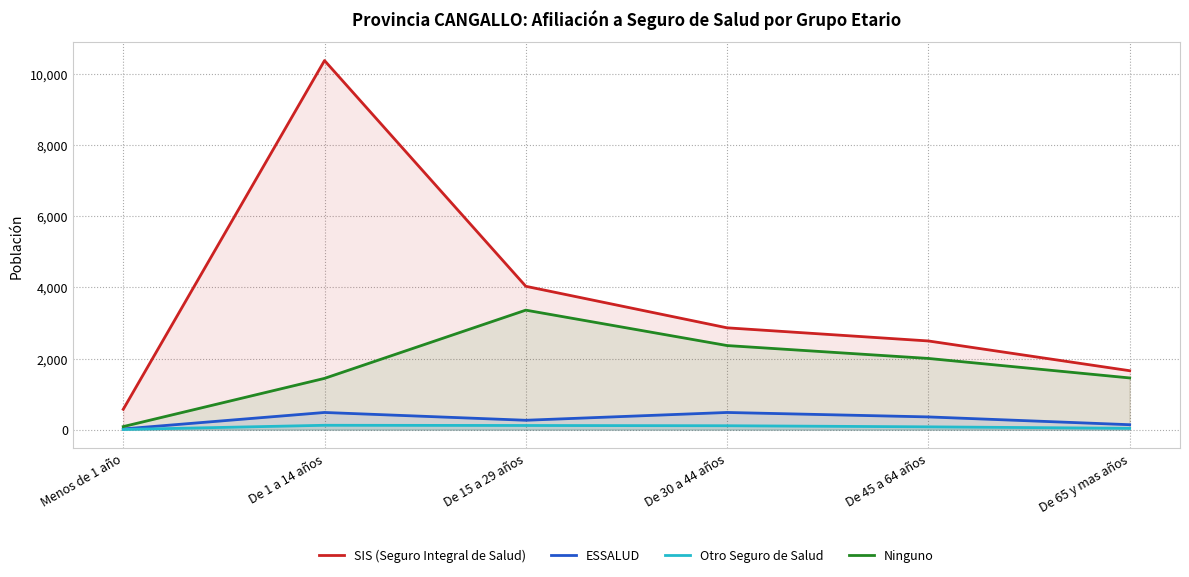

Where is the first local maximum for ESSALUD?

De 1 a 14 años